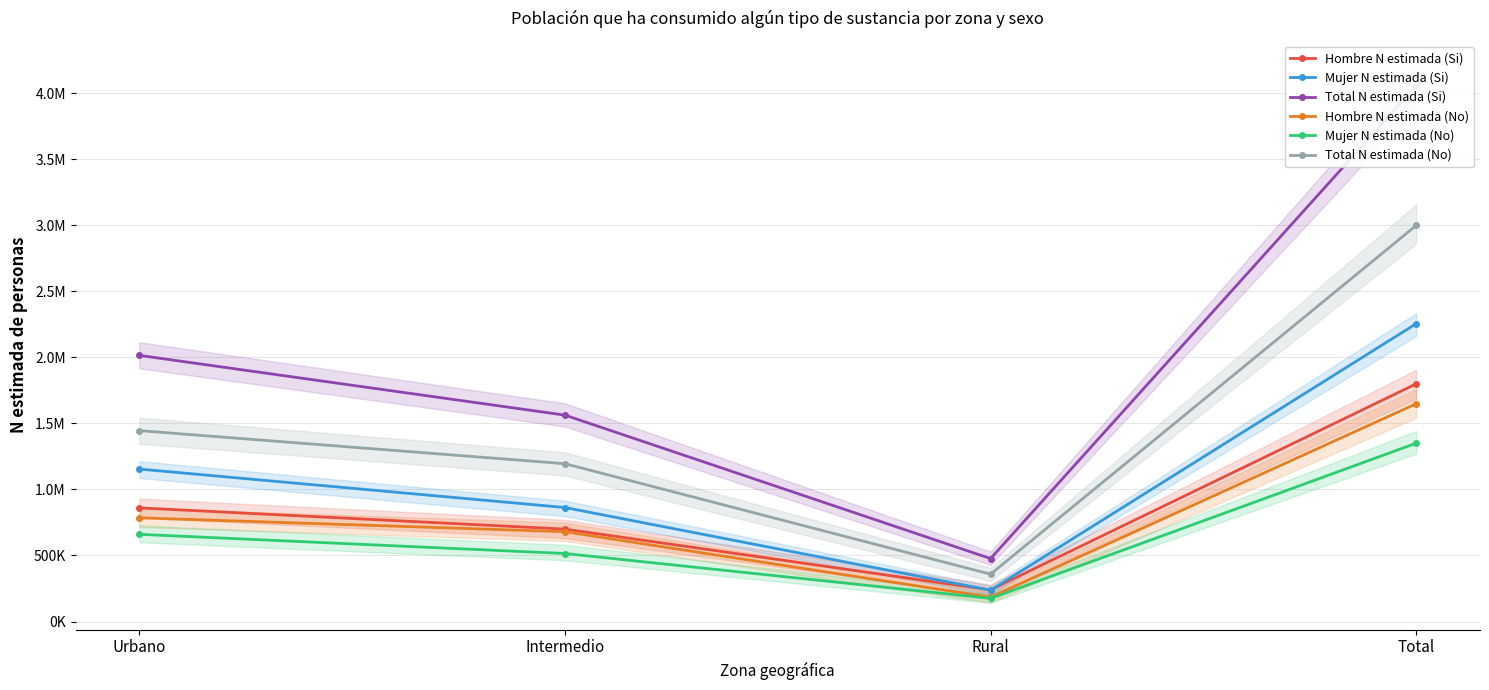

Which has a higher value, Total or Intermedio?

Total